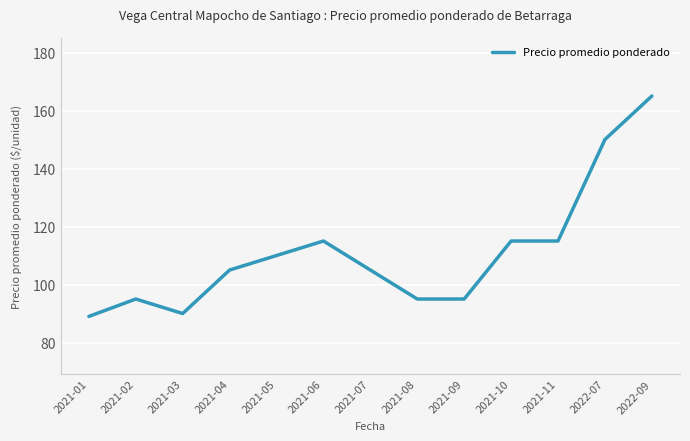

Count the number of categories in the chart.

13